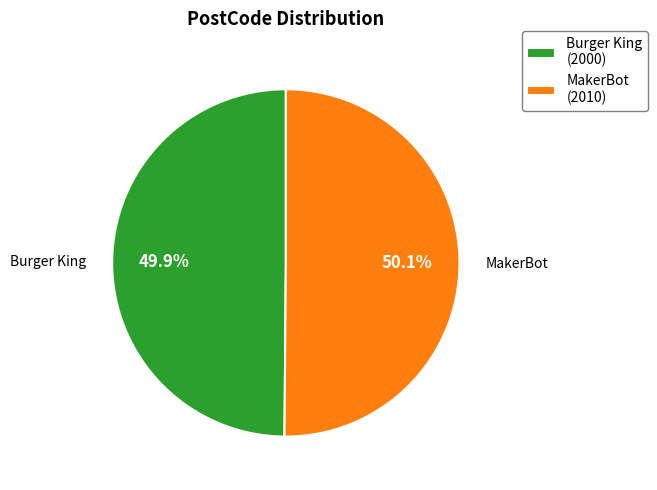

Combined, what portion of the pie is Burger King (2000) and MakerBot (2010)?

100.0%